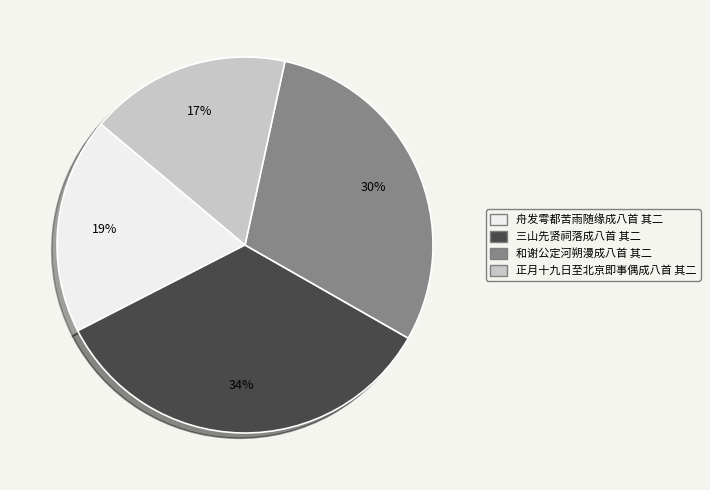

How many segments does this pie chart have?

4